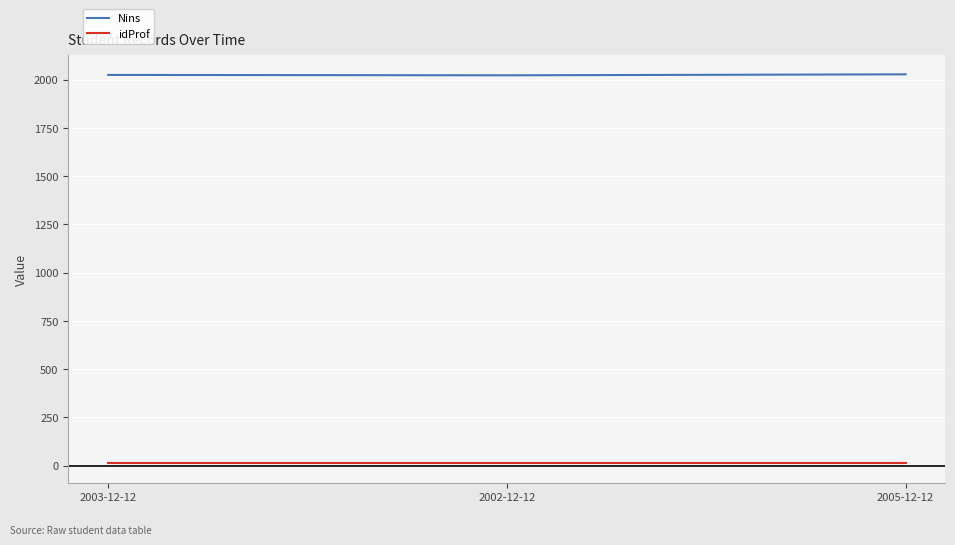

Does the chart display data point markers on the line(s)?

No